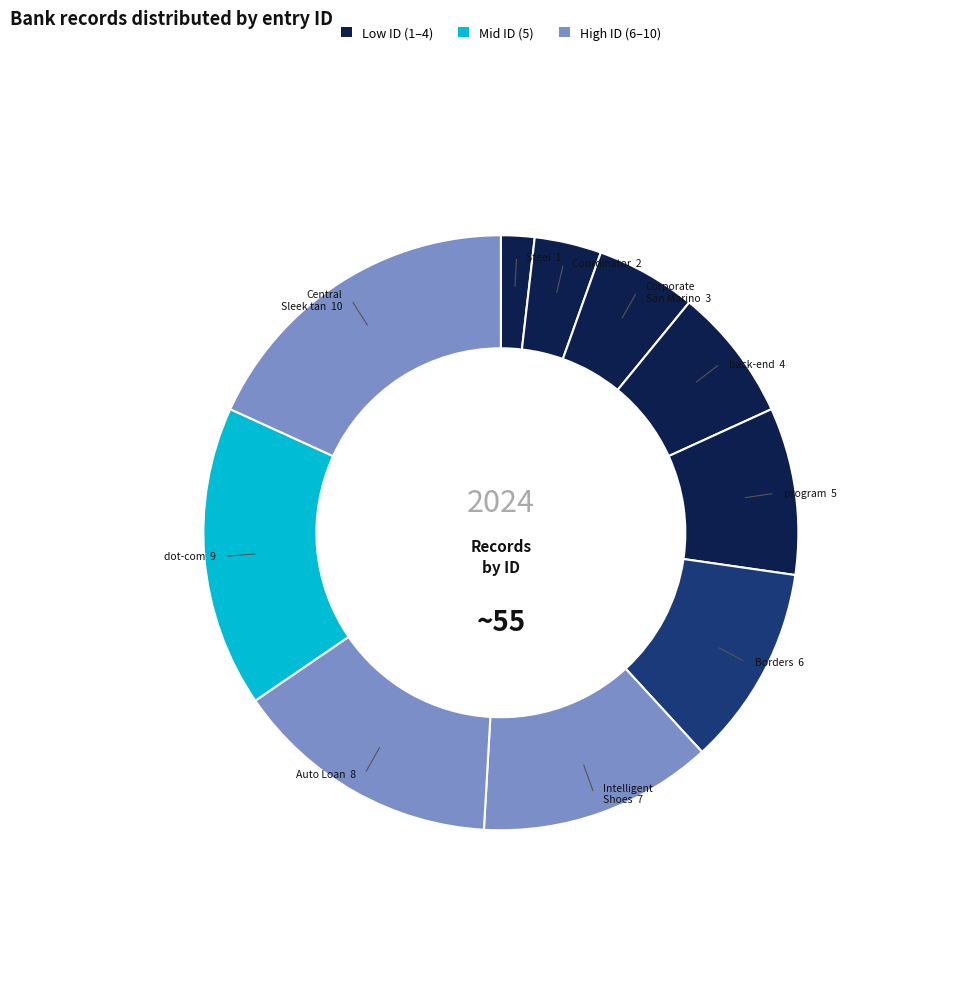

How many segments does this pie chart have?

10